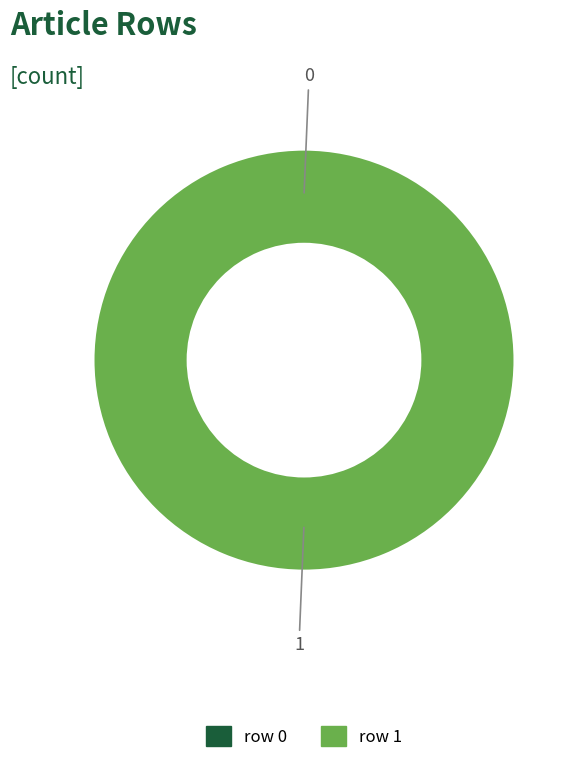

Which has a higher value, row 0 or row 1?

row 1